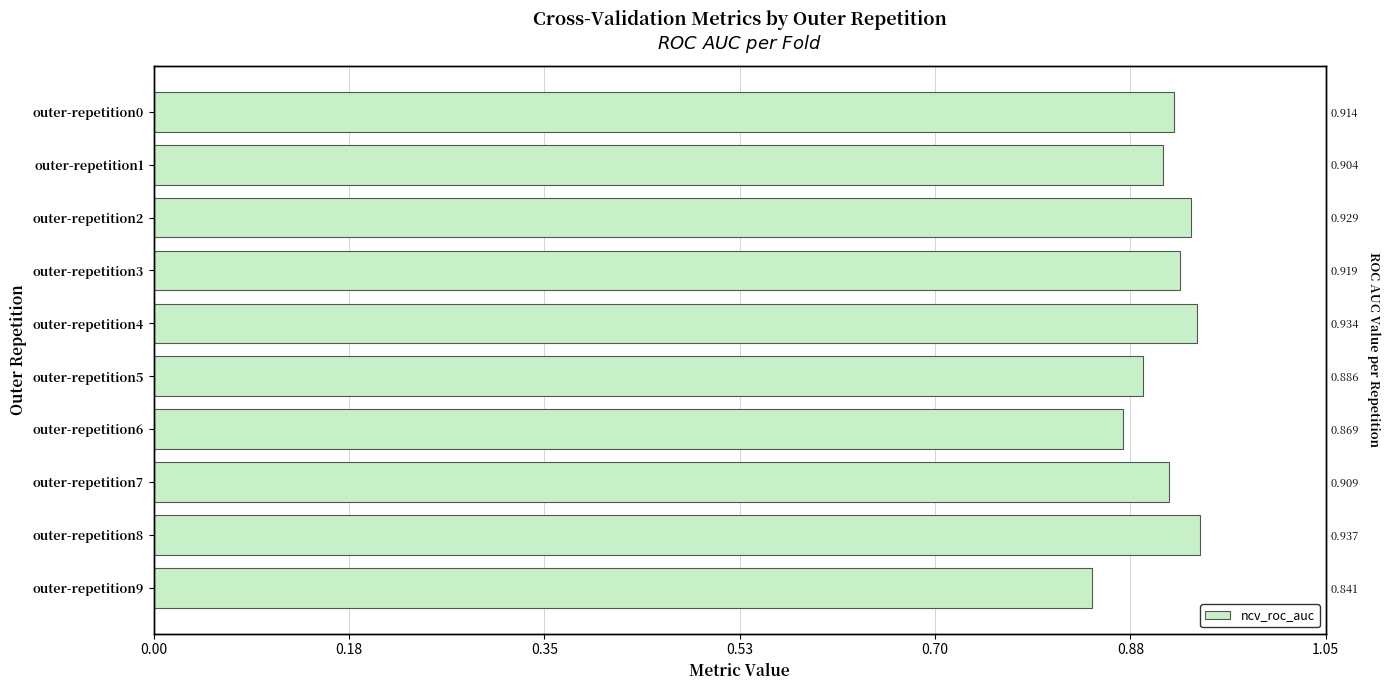

Count the number of categories in the chart.

10